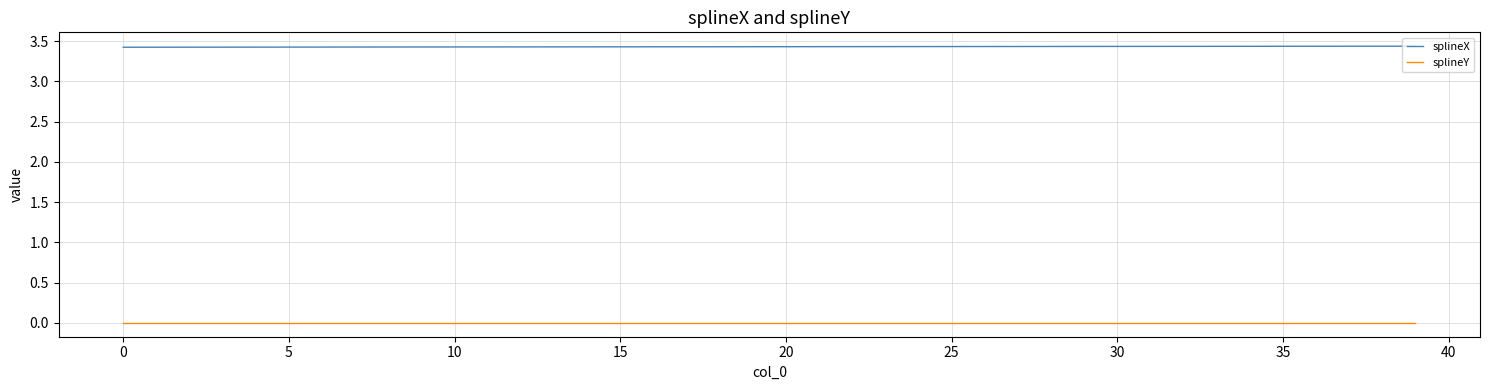

What are all the series names shown in the legend?

splineX, splineY